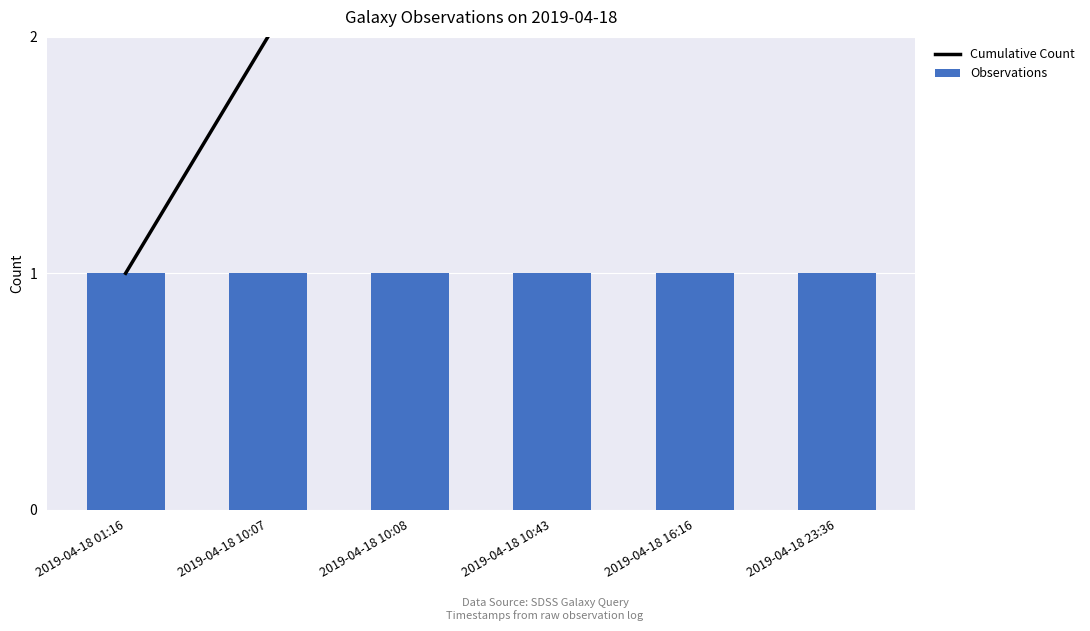

Which series has the widest spread of values?

Cumulative Count